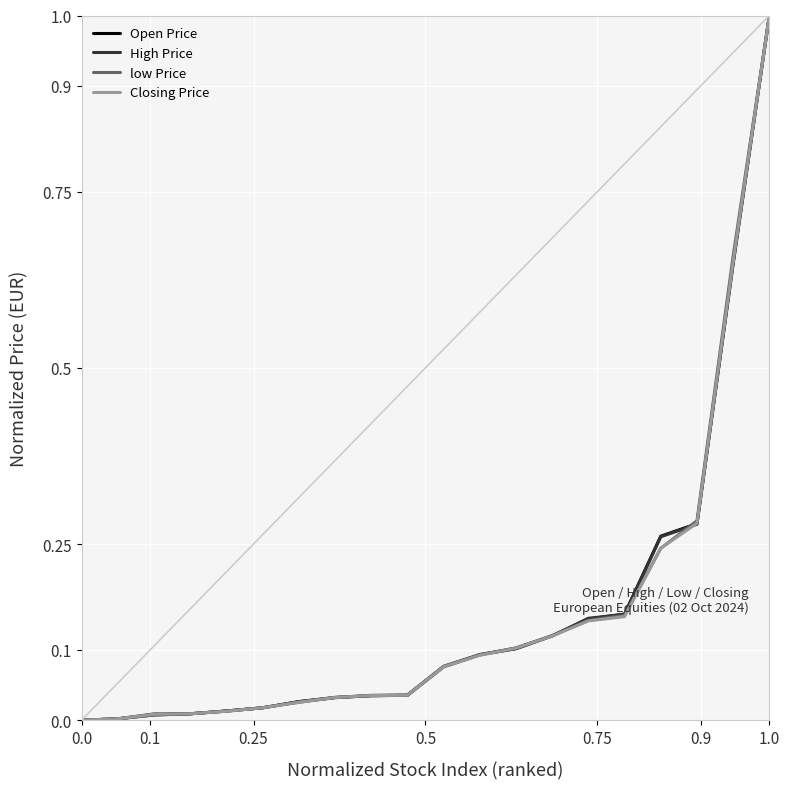

How many categories are shown in the chart?

20